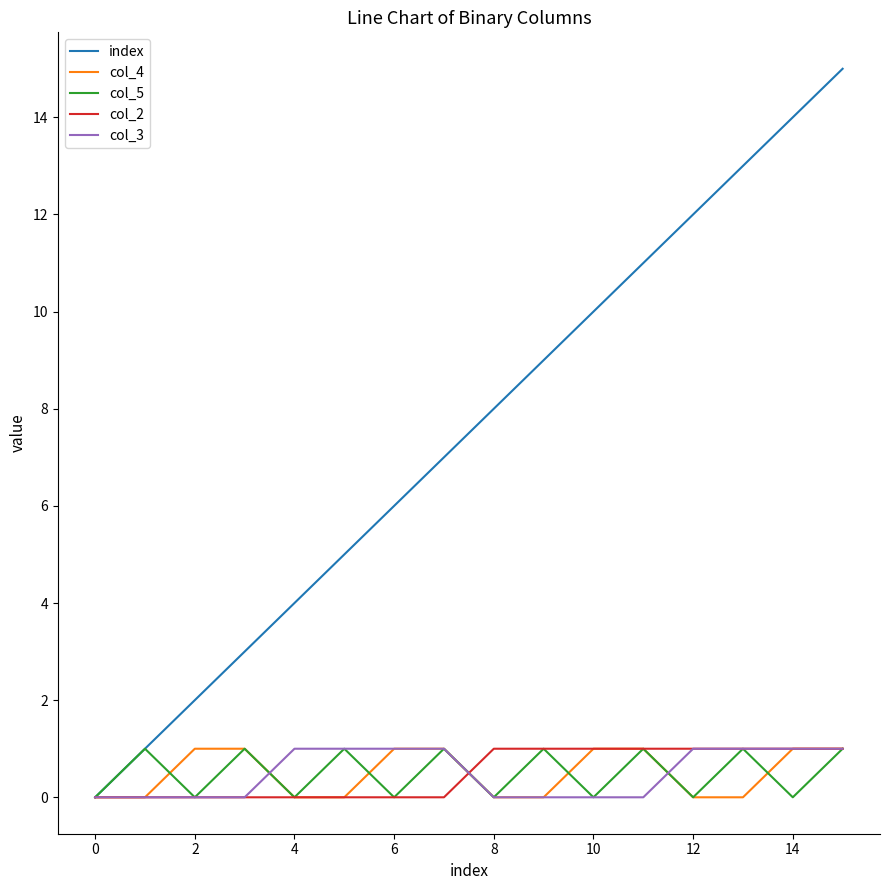

Which series has the widest spread of values?

index